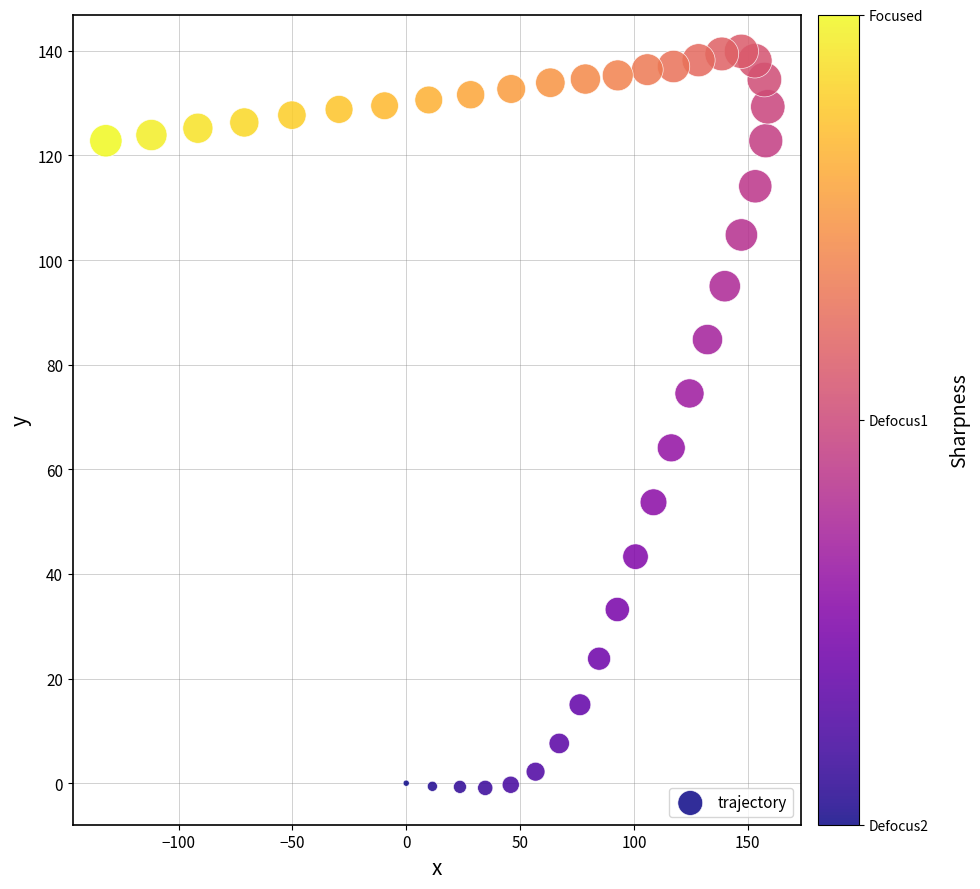

What is the range of Y values (max minus min)?

140.8